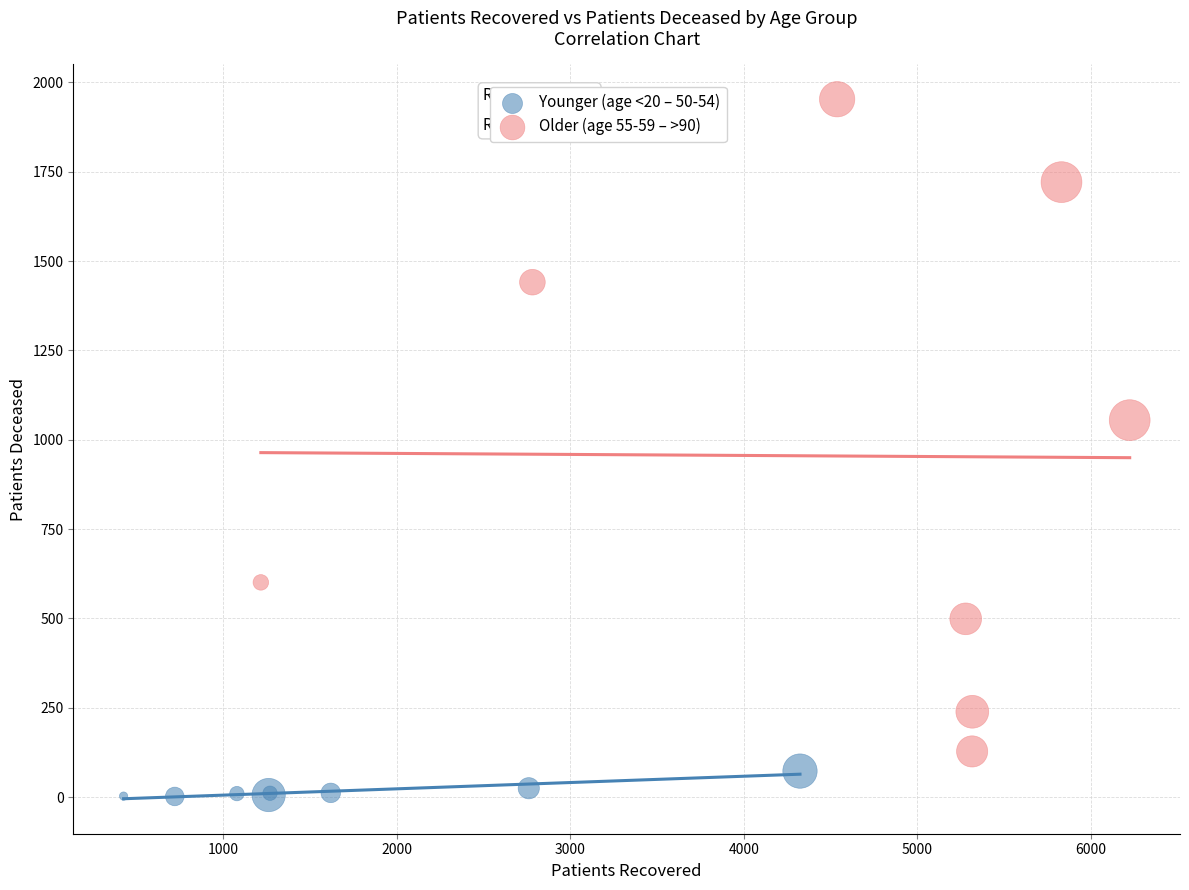

Which series contains the lowest Y value?

Younger (age <20 – 50-54)